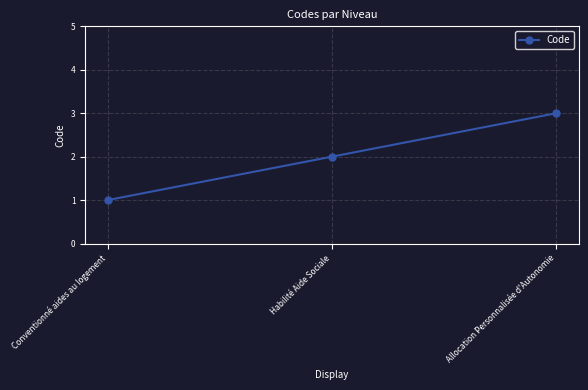

How many lines are shown in the chart?

1